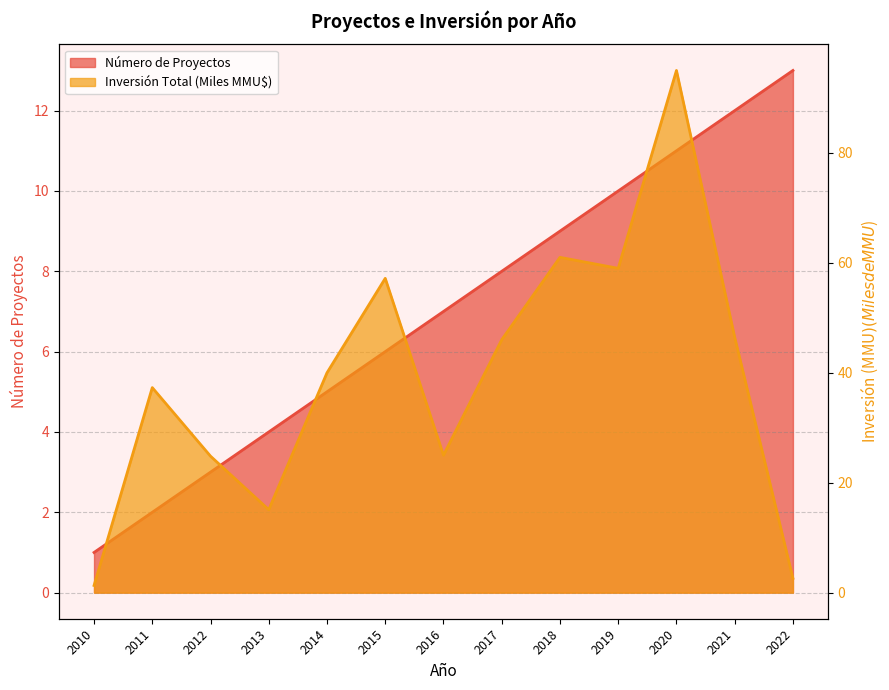

How many values in the Número de Proyectos series exceed 7?

6